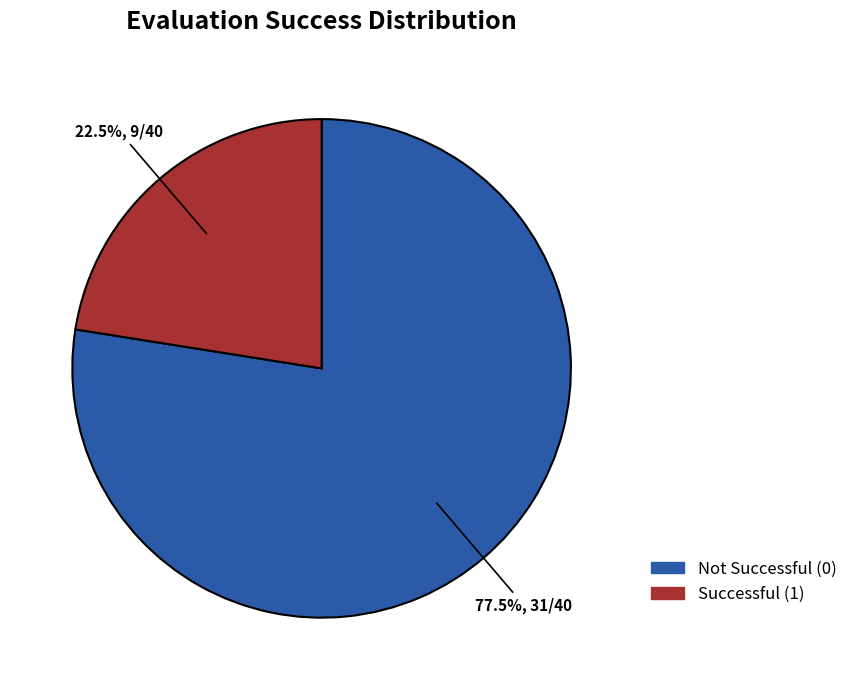

What is the ratio of the value at Not Successful (0) to the value at Successful (1)?

3.4